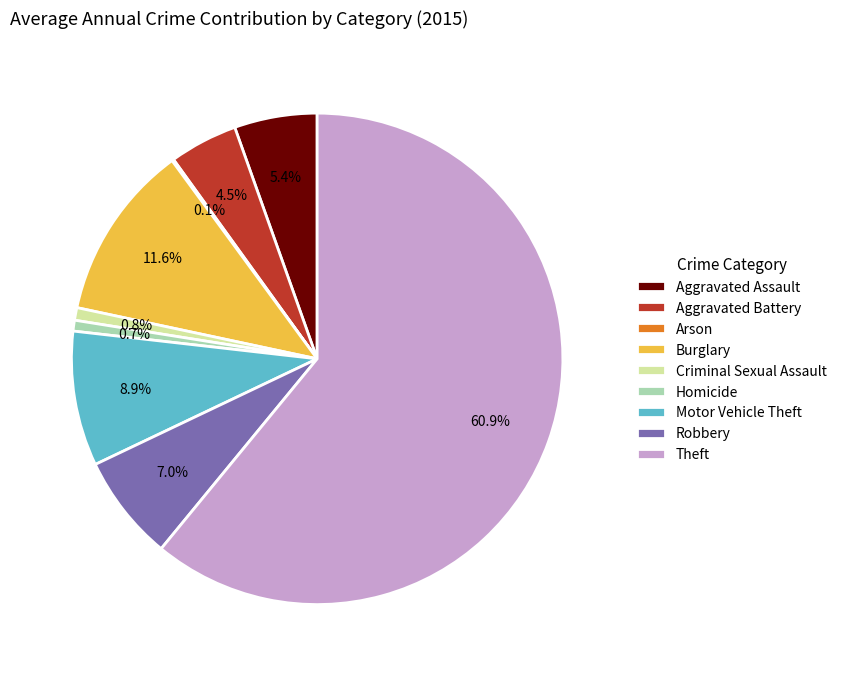

What is the largest slice in the pie chart?

Theft